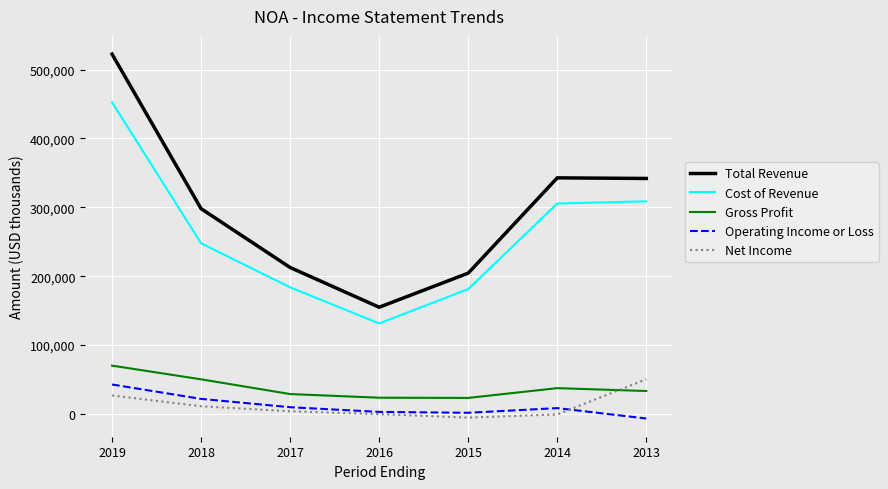

Count the number of data series in this chart.

5